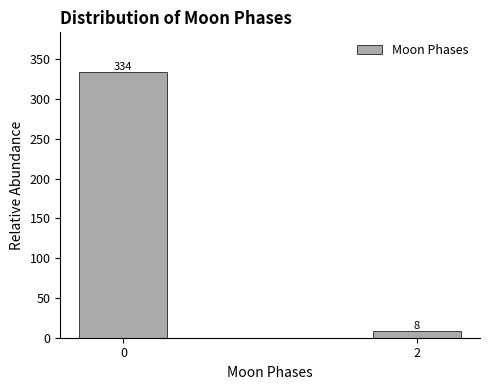

Reading left to right, extract all data points from this chart.

334	8